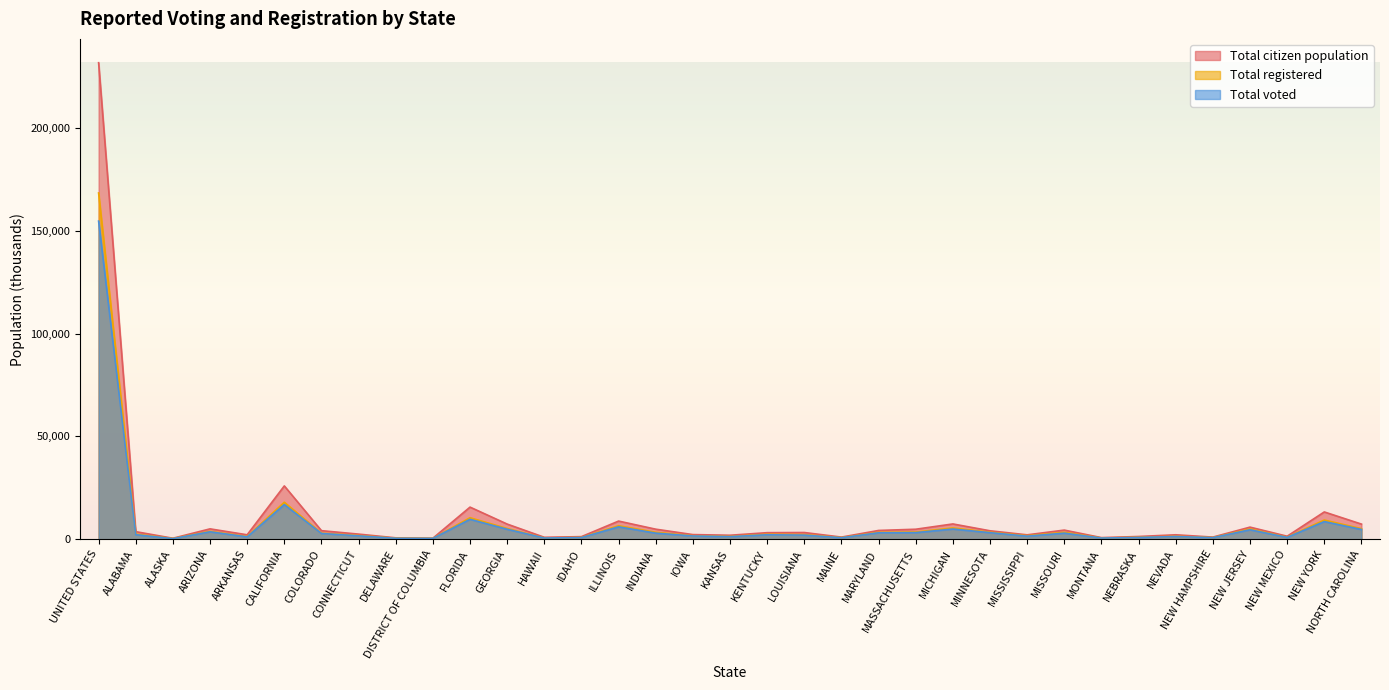

What is the spread (max minus min) of values at NEVADA?

847